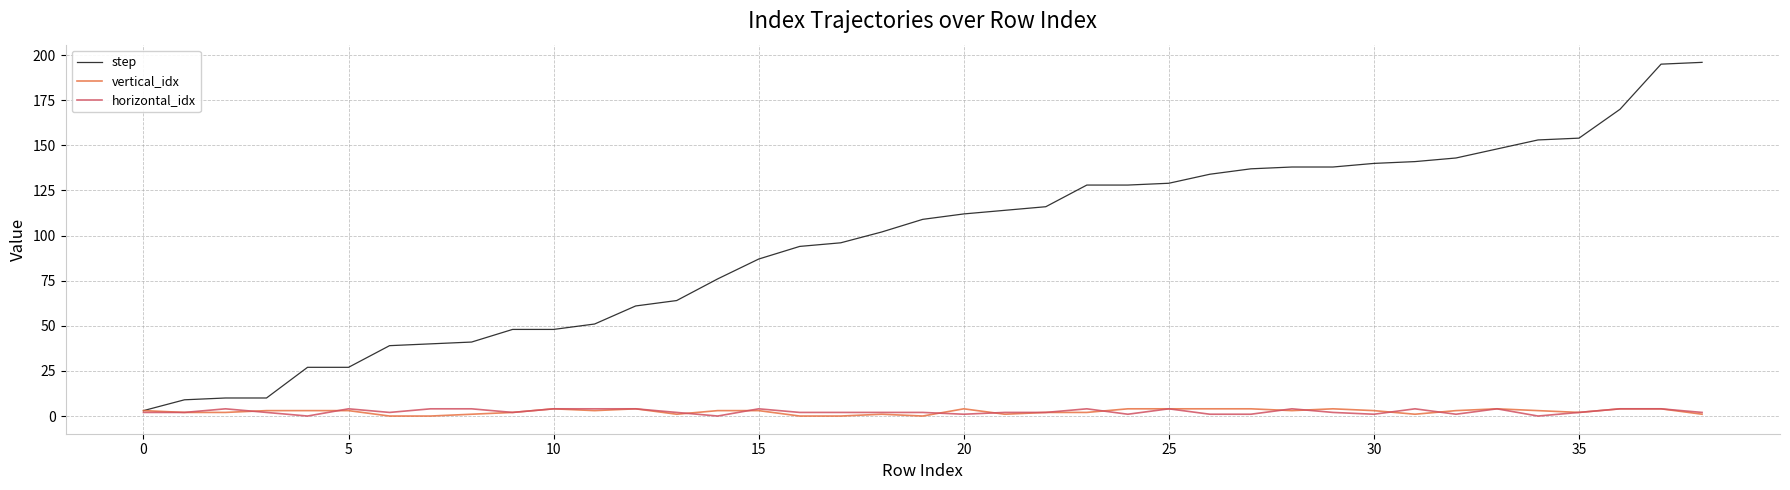

Which series has the largest range (max minus min)?

step